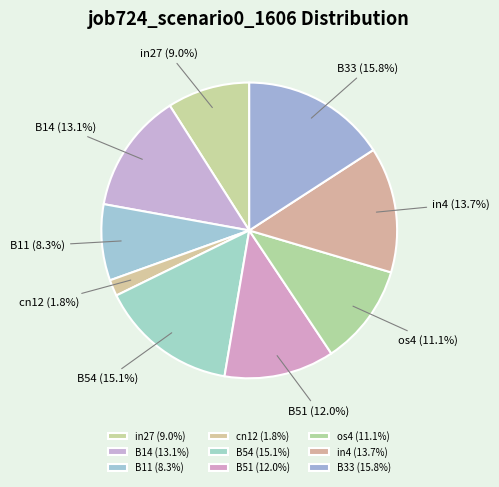

To the nearest percent, what is the average slice percentage?

11%